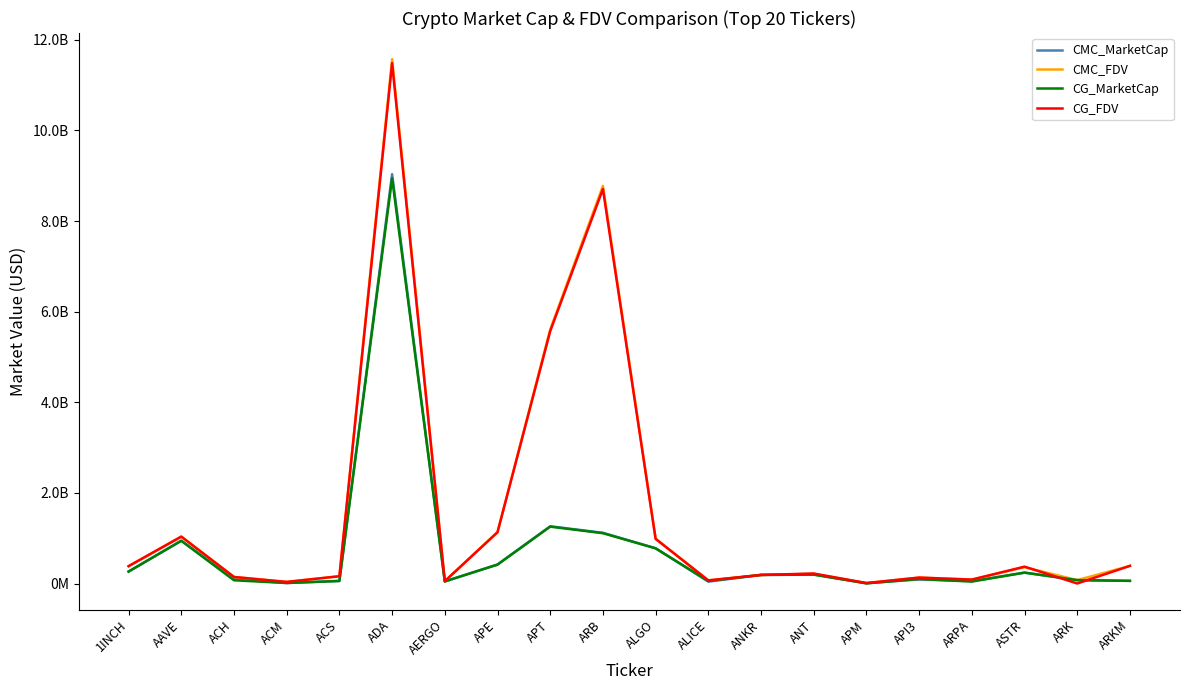

Where is the first local minimum for CG_FDV?

ACM